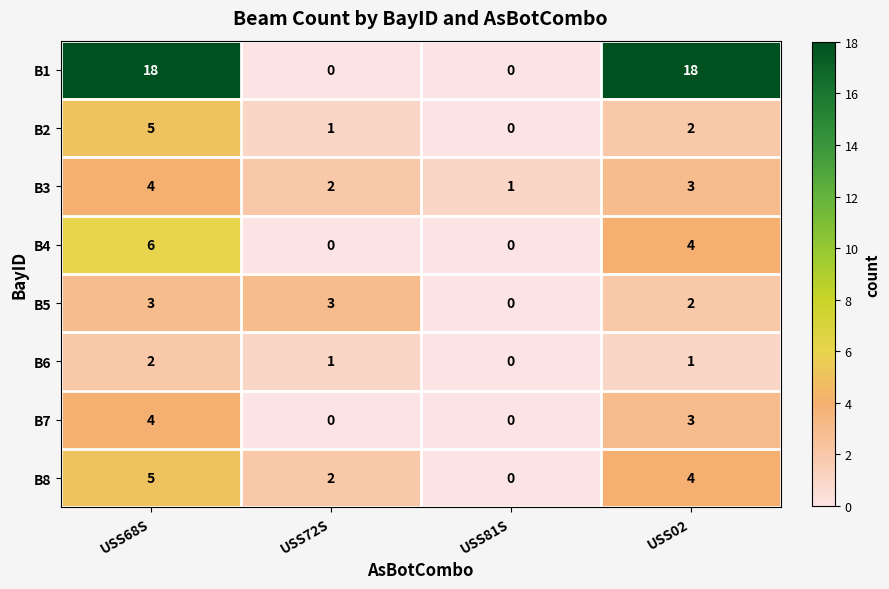

What is the highest value of the B1 series?

18